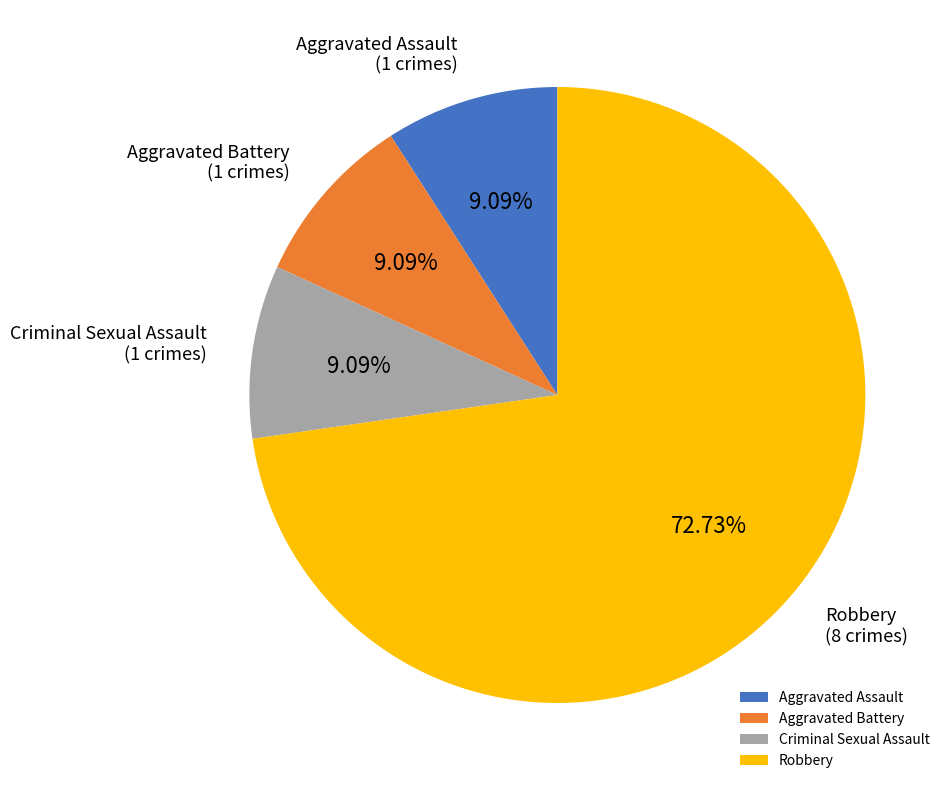

What is the largest slice in the pie chart?

Robbery